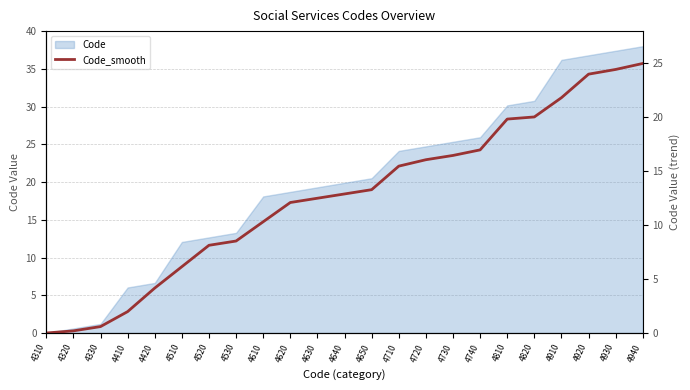

Is it true that the value at 4910 is 7.6?

False